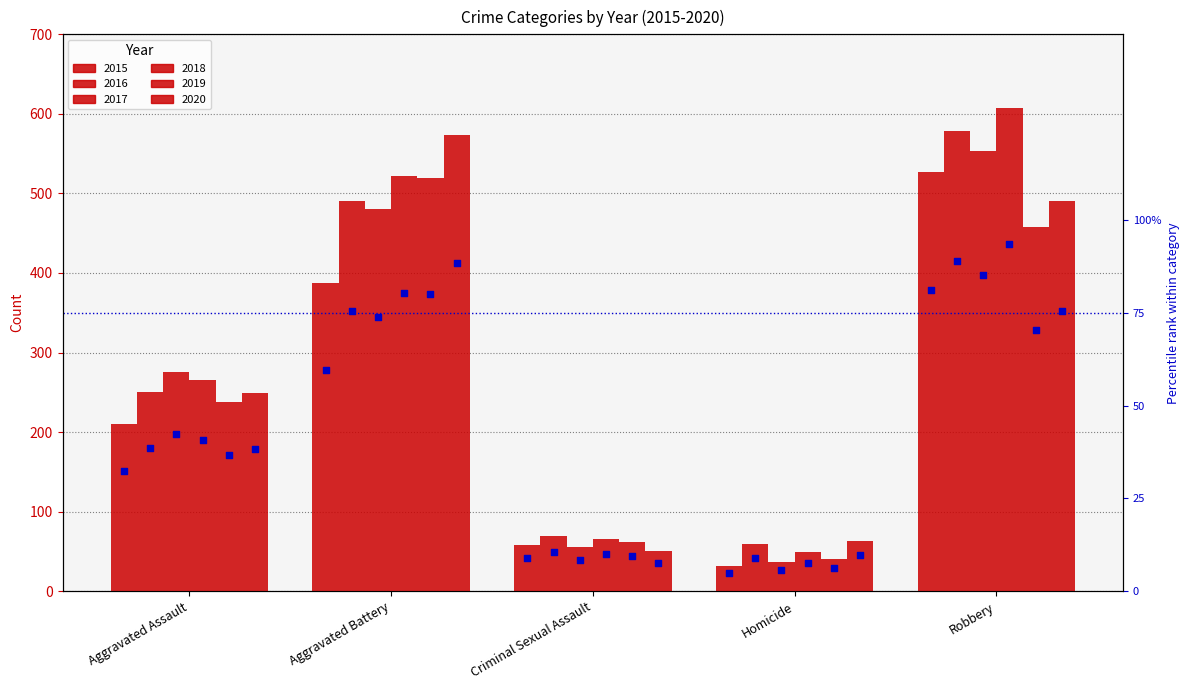

What is the ratio of the value at Homicide to the value at Criminal Sexual Assault?

0.6